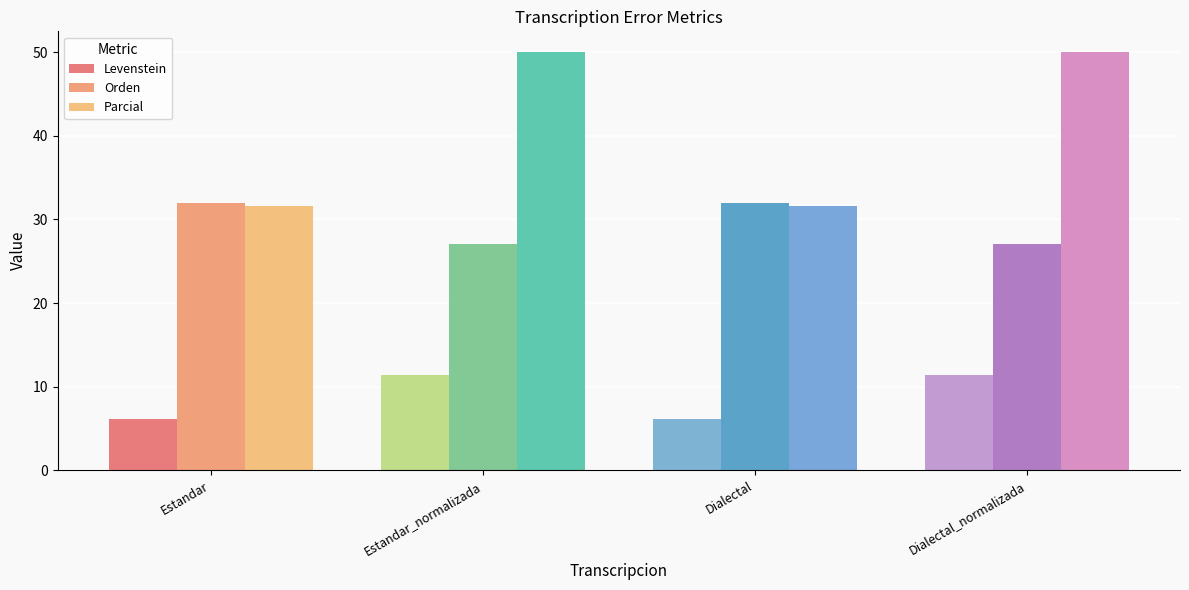

How many groups of bars are there?

4